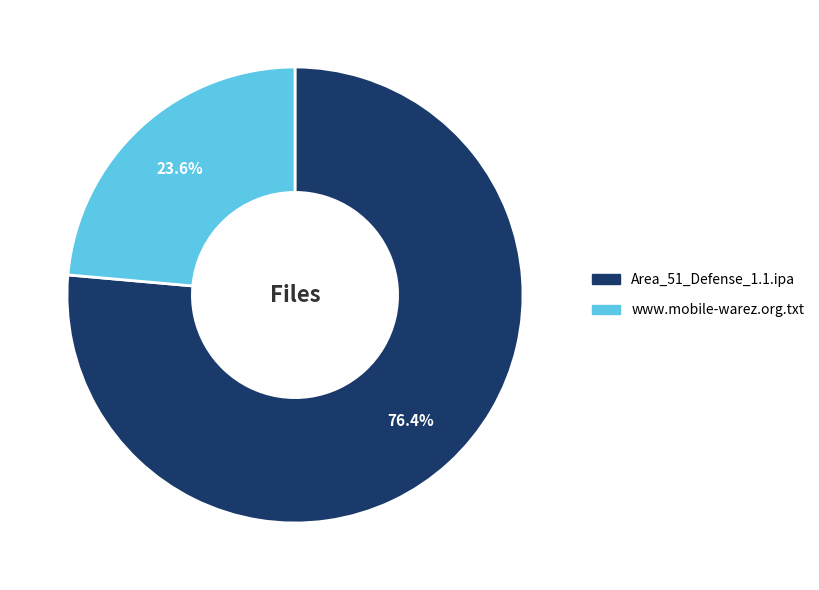

How many slices are in this pie chart?

2